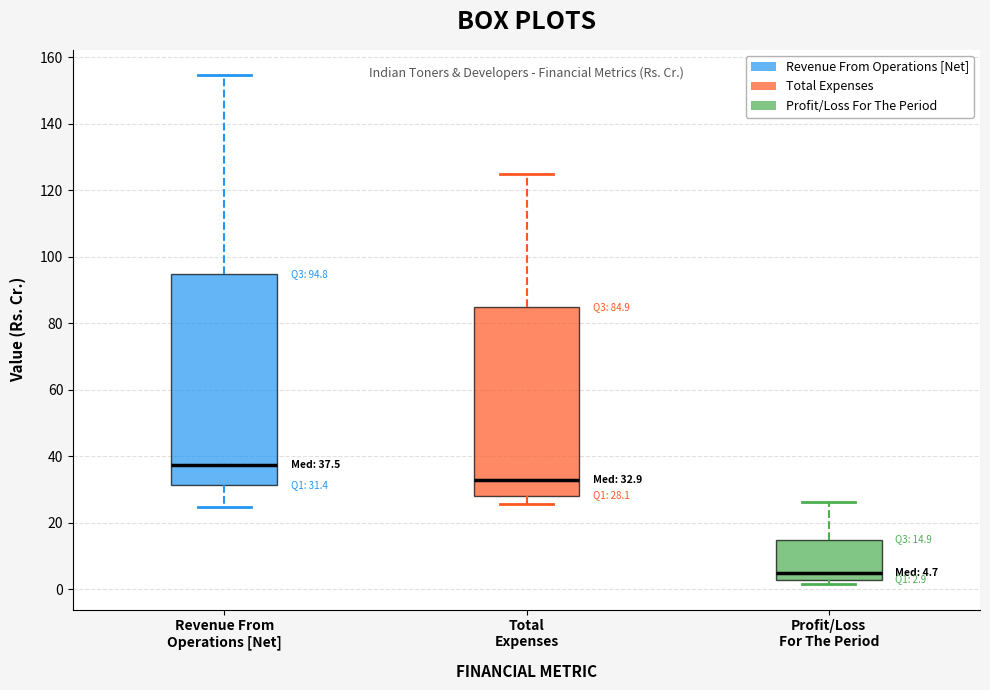

Which box is the tallest, from its lower edge to its upper edge?

Revenue From Operations [Net]